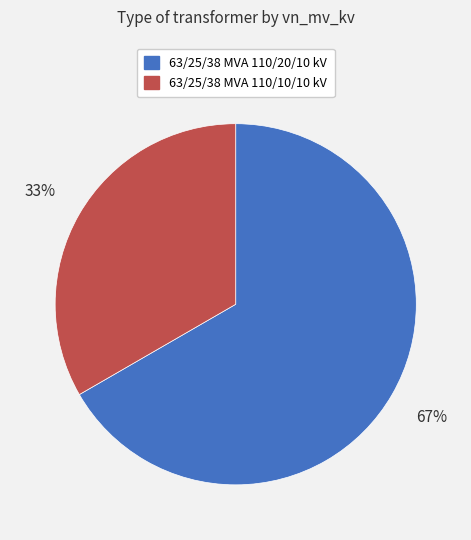

Is the sum of 63/25/38 MVA 110/10/10 kV and 63/25/38 MVA 110/20/10 kV greater than half?

Yes